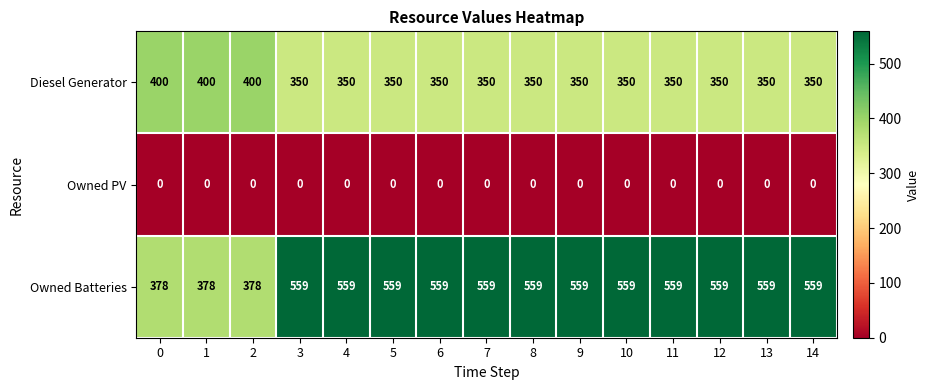

Which series has the largest range (max minus min)?

Owned Batteries